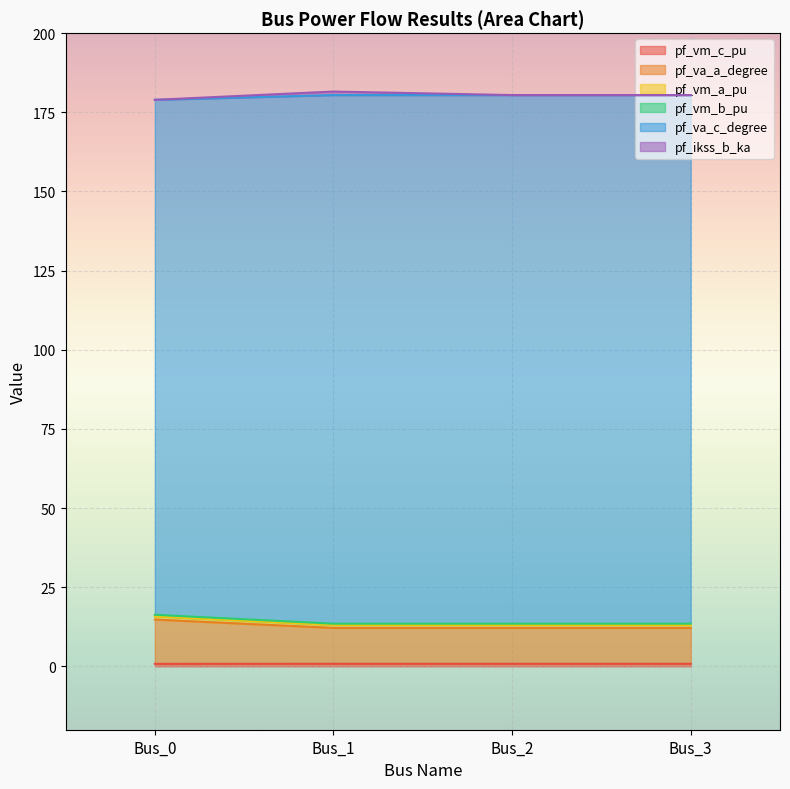

Where is the first local maximum for pf_vm_a_pu?

Bus_2